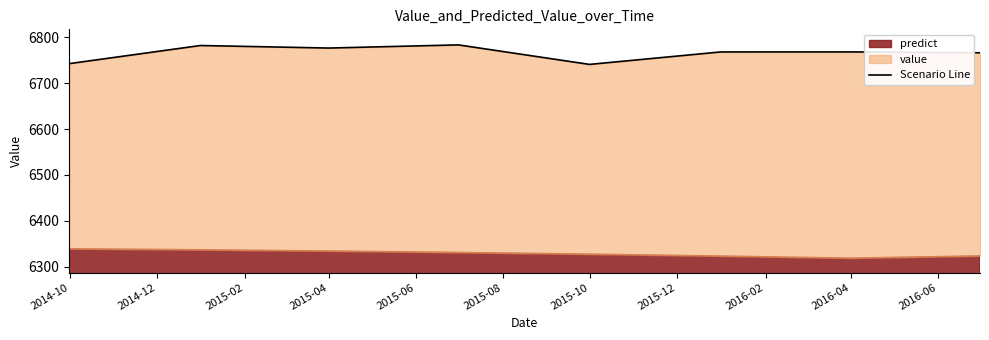

What is the smallest value displayed?

6741.1